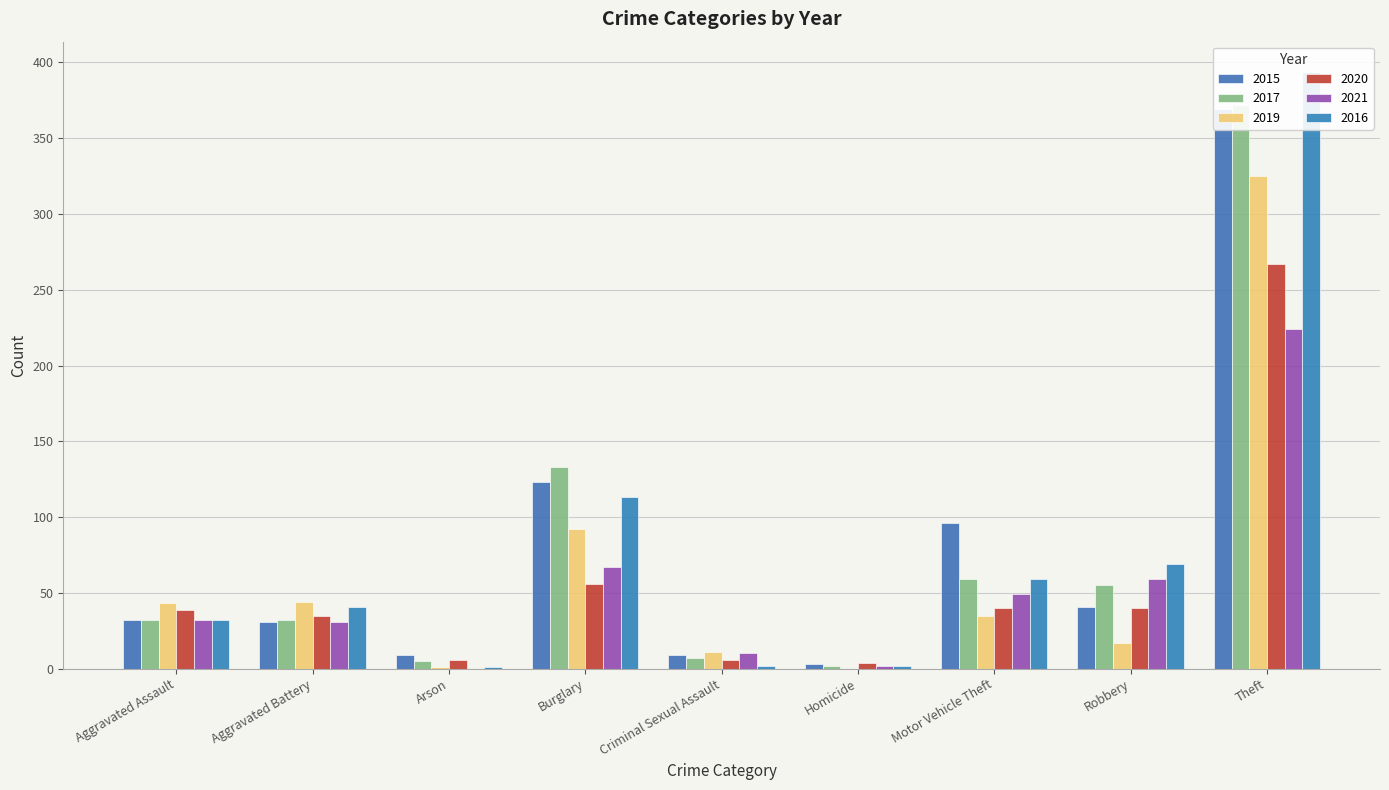

What is the sum of the 2016 values at Aggravated Battery and Criminal Sexual Assault?

43